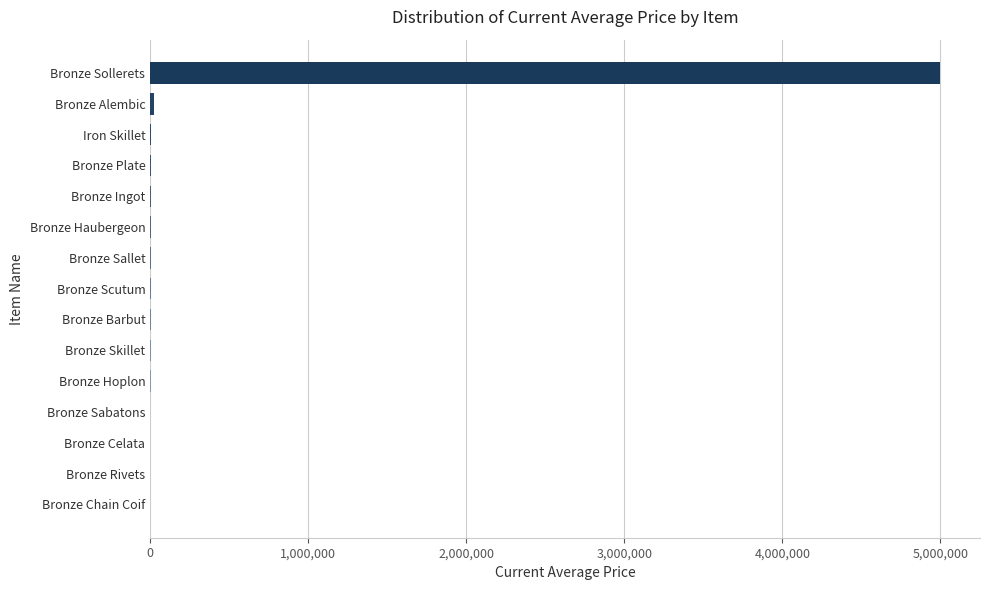

Where is the data nearest to the value 2500000?

Bronze Alembic